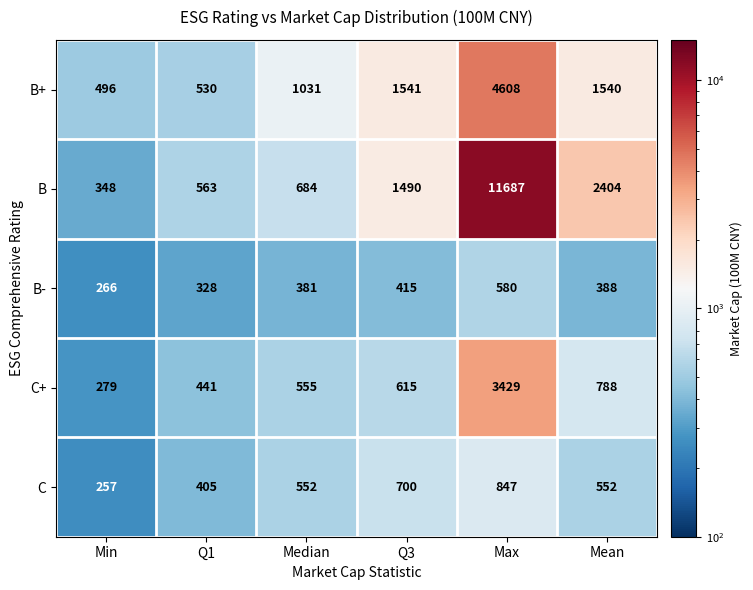

What is the sum of all B values?

17176